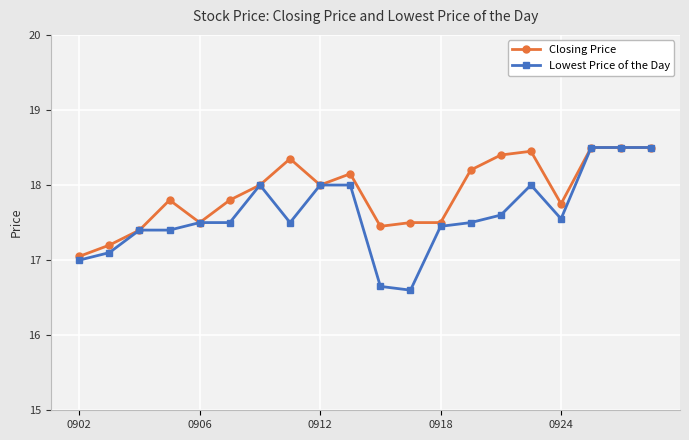

What is the lowest value of the Lowest Price of the Day series?

16.6